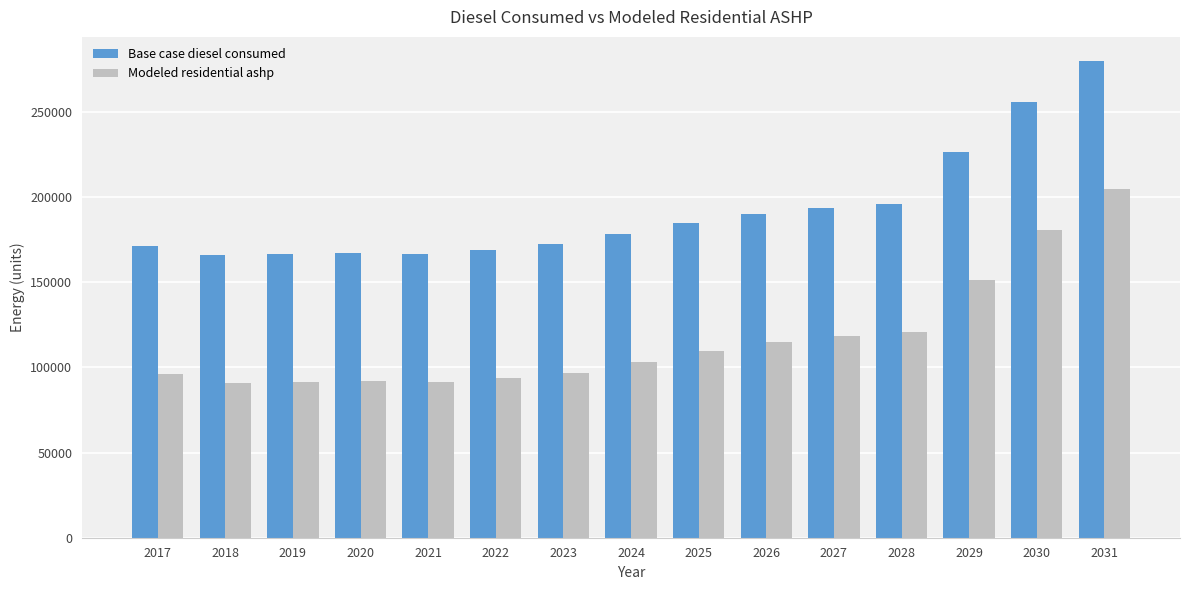

At which label is Base case diesel consumed closest to 223078?

2029